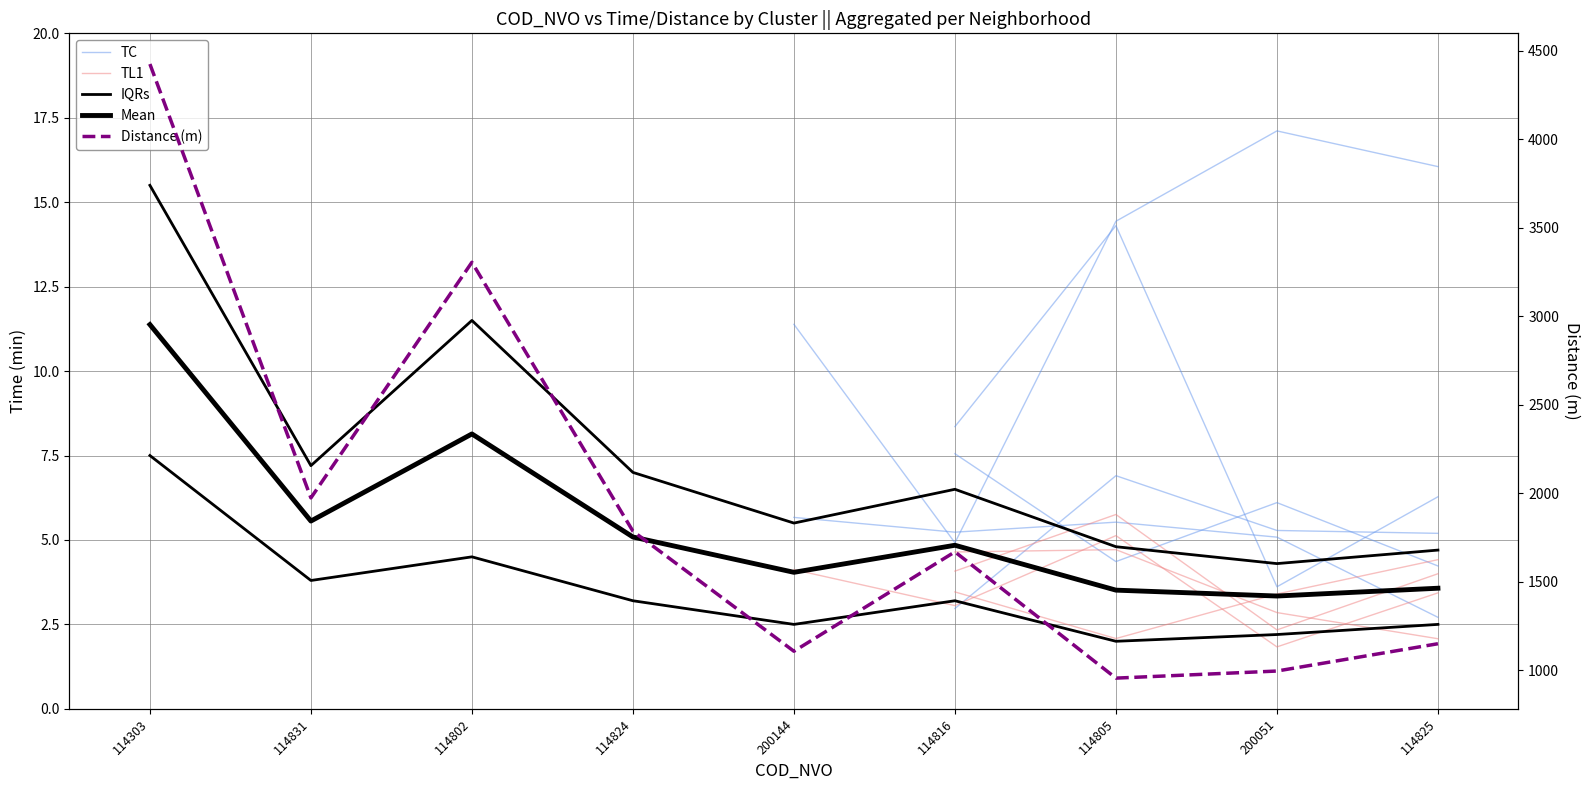

What is the difference between the IQRs values at 114816 and 114831?

0.7